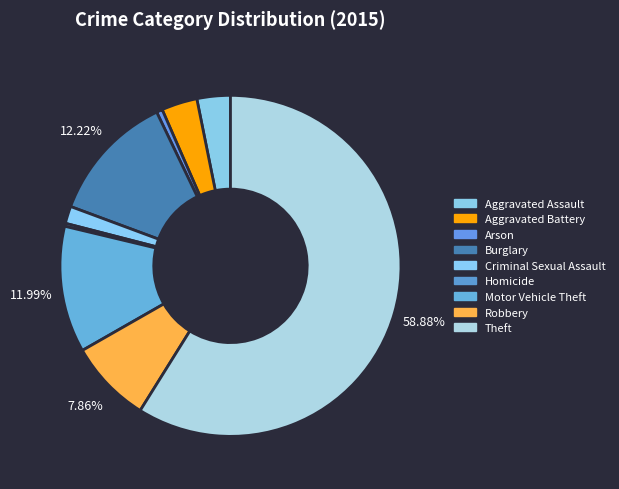

To the nearest percent, what is the difference between the Burglary and Arson slice percentages?

12%